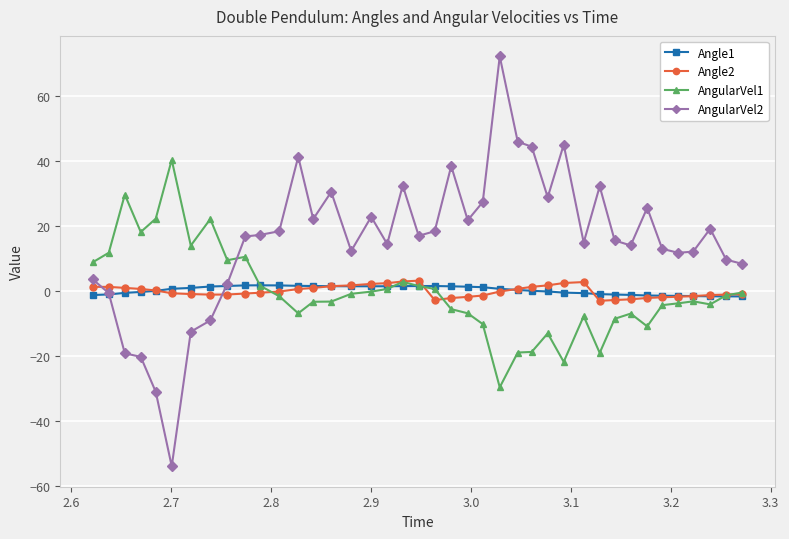

Which series has the widest spread of values?

AngularVel2